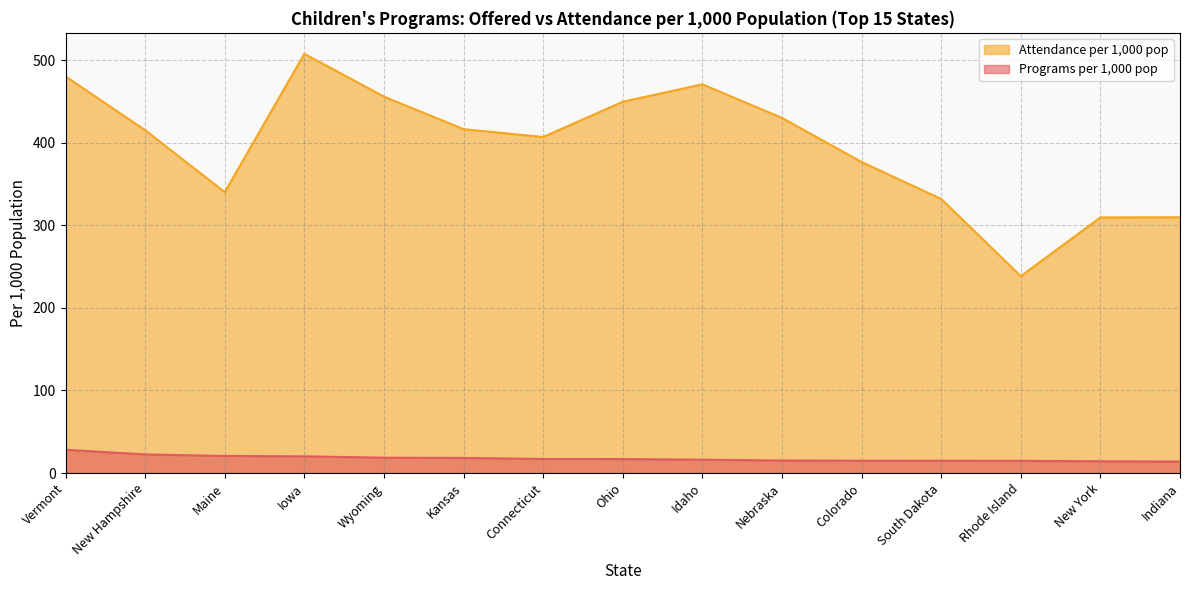

True or false: Programs per 1,000 pop and Attendance per 1,000 pop cross at least once.

False